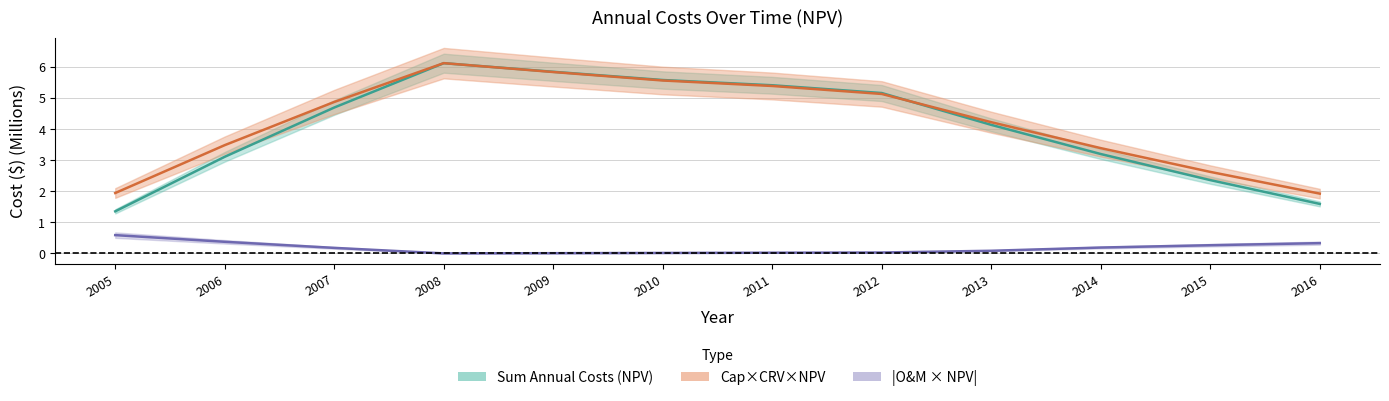

In Cap×CRV×NPV, how many points are higher than both neighbors (excluding endpoints)?

1